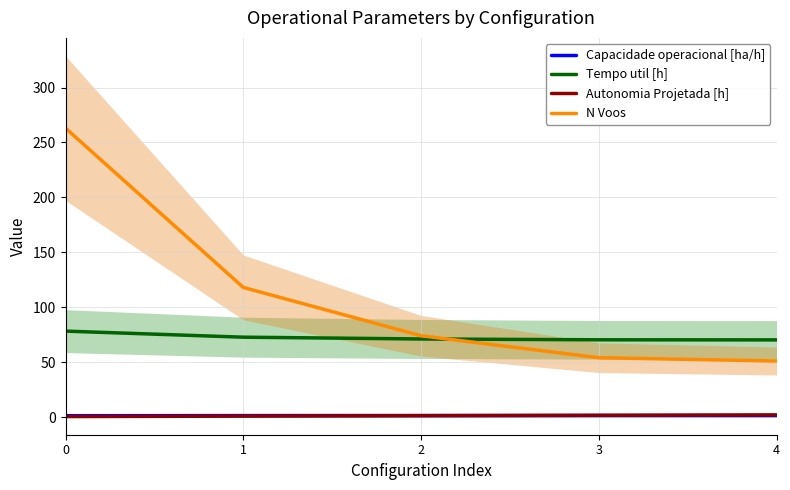

Between 1 and 2, which series saw the biggest shift?

N Voos